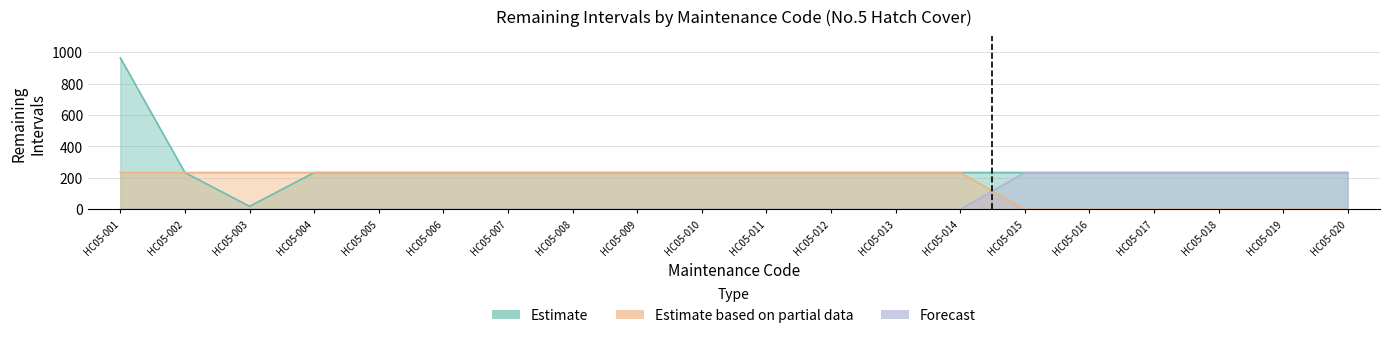

Does the chart display data point markers on the line(s)?

No